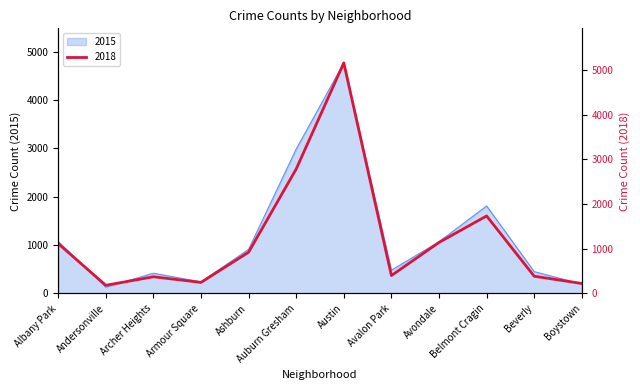

What is the label of the 4th point from the left?

Armour Square